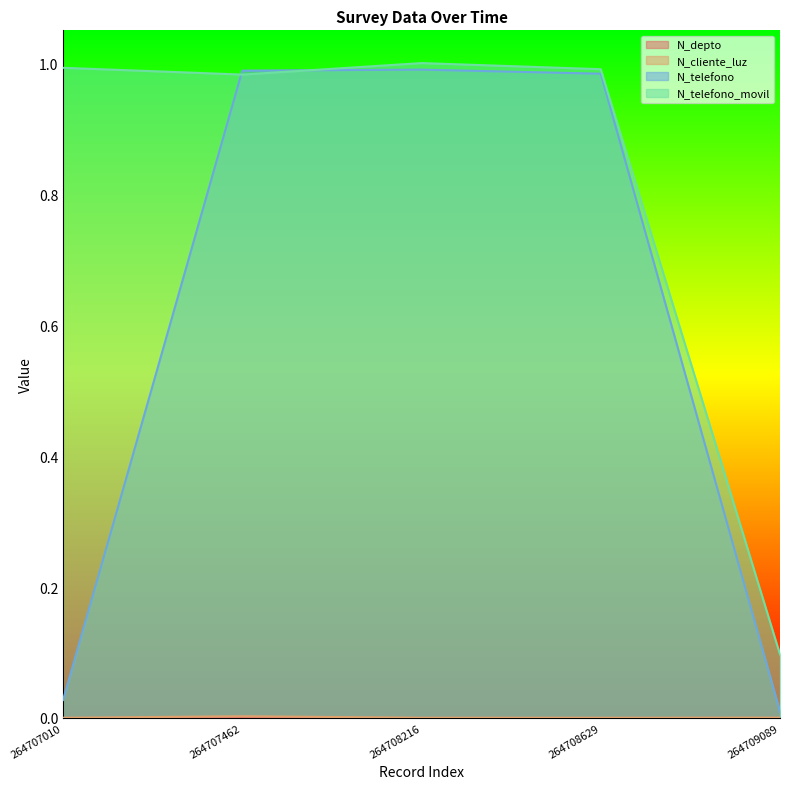

What are all the series names shown in the legend?

N_depto, N_cliente_luz, N_telefono, N_telefono_movil